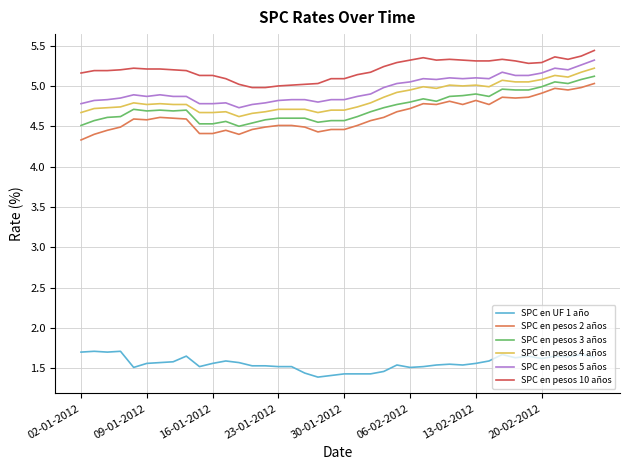

Which series has the widest spread of values?

SPC en pesos 2 años